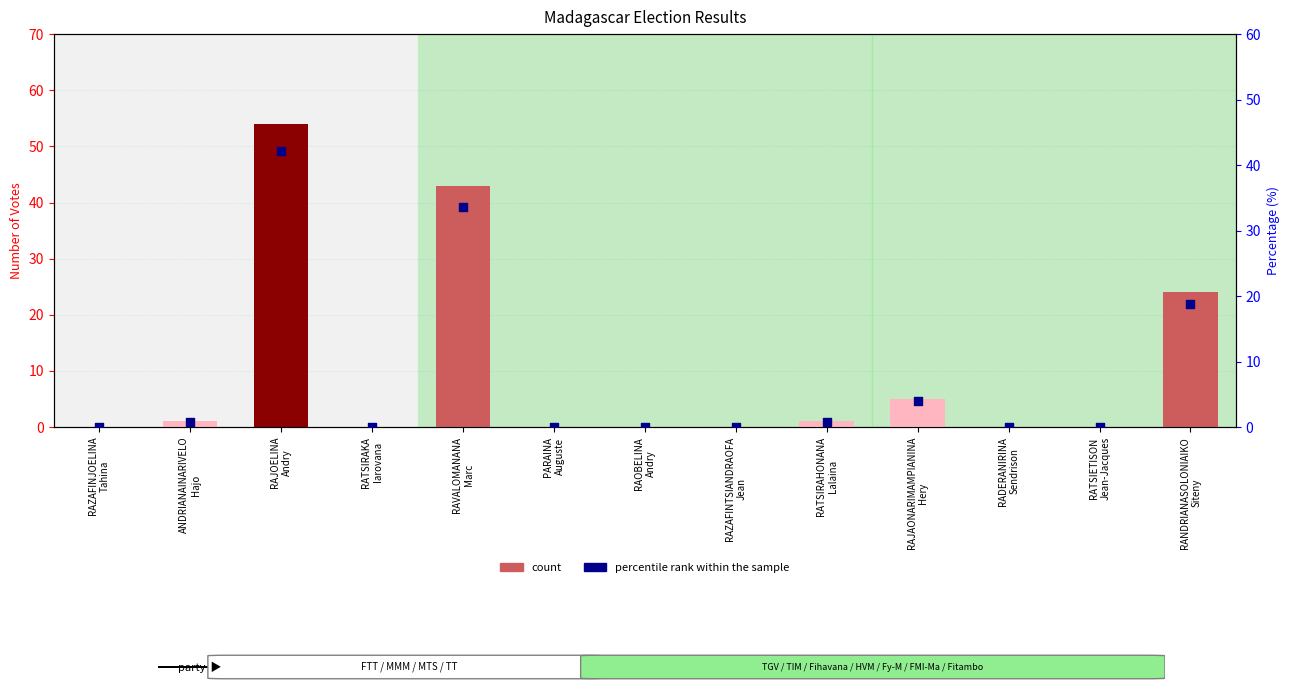

At which category is the sum across all series the highest?

RAJOELINA
Andry